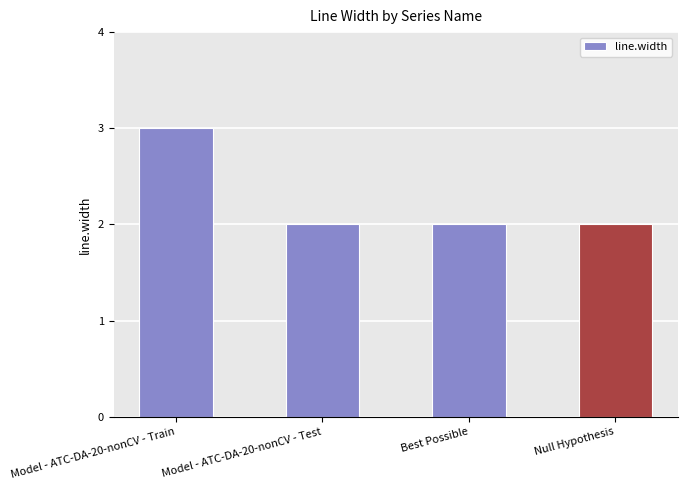

Reading left to right, list all the values displayed in this chart.

3	2	2	2